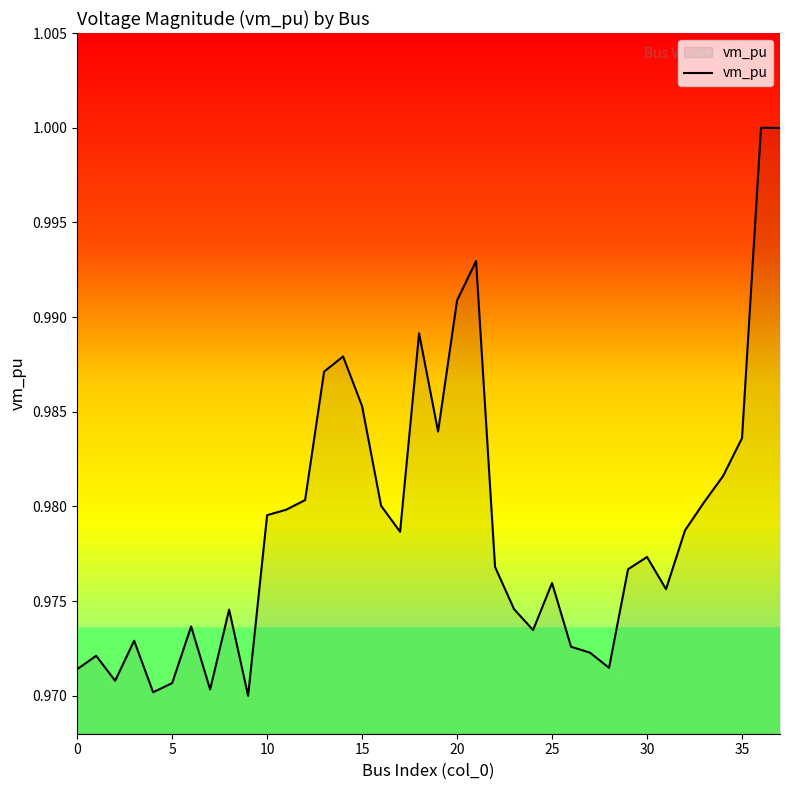

The chart shows a value of 0.5 at 5. True or false?

False